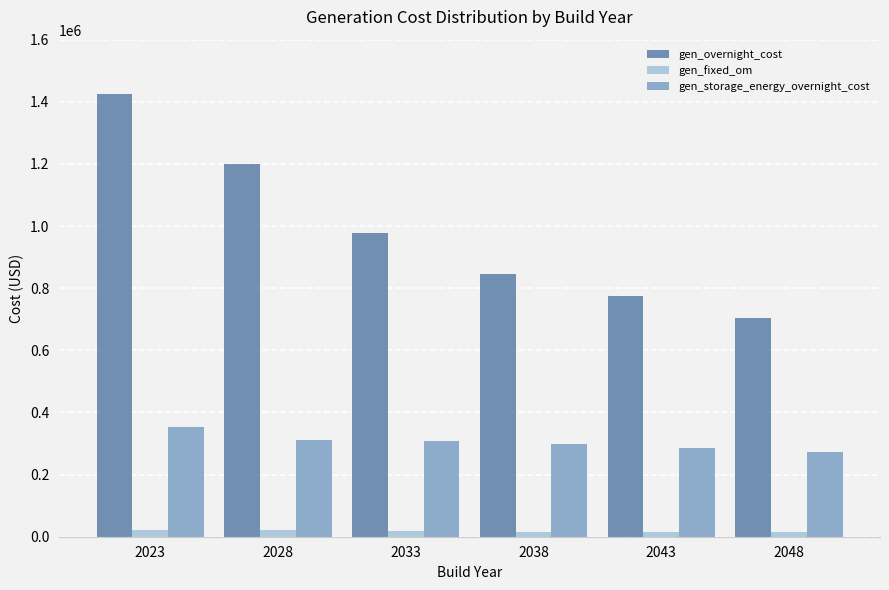

Which series has the largest range (max minus min)?

gen_overnight_cost